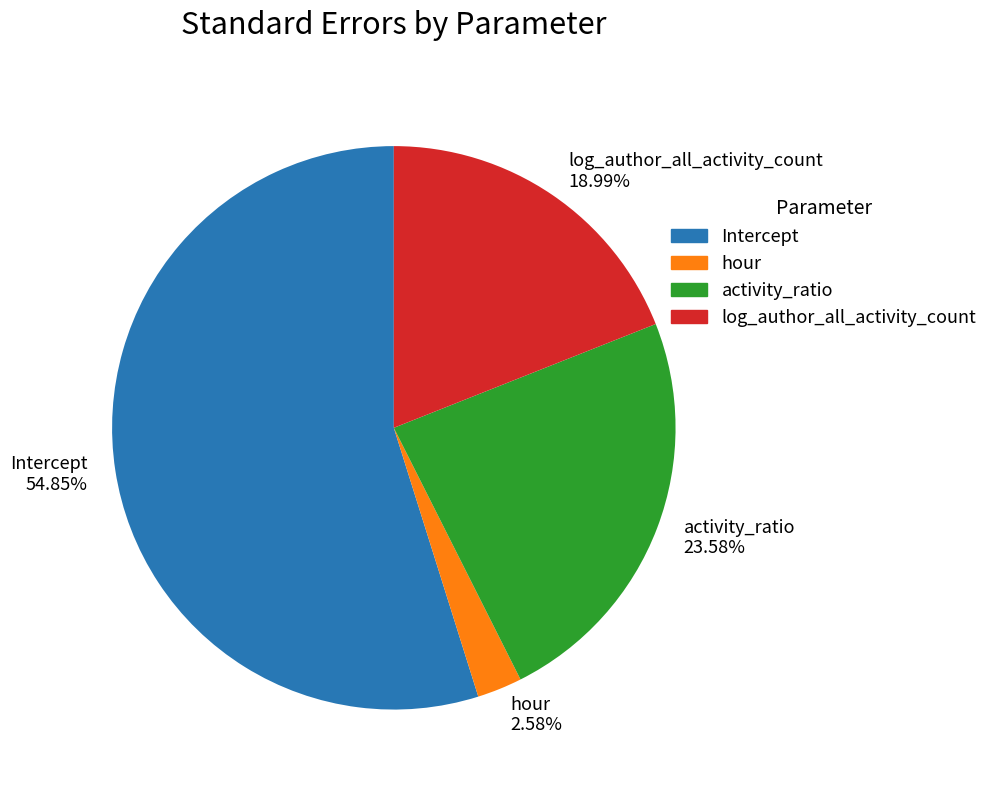

What percentage is the Intercept slice, to the nearest percent?

55%